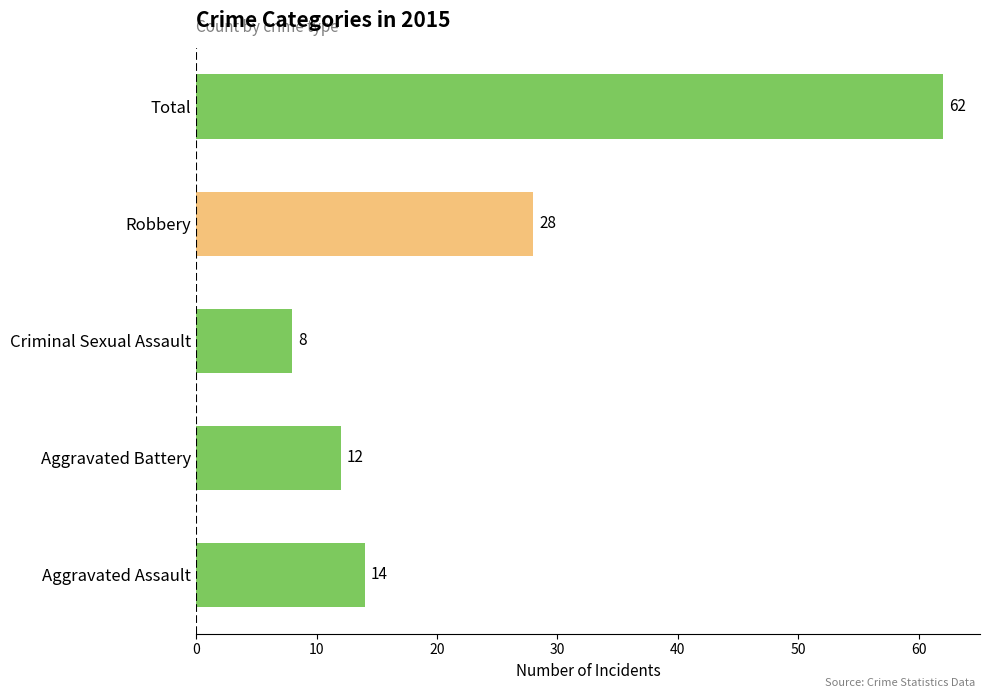

Reading bottom to top, what are all the values shown in this chart?

14	12	8	28	62